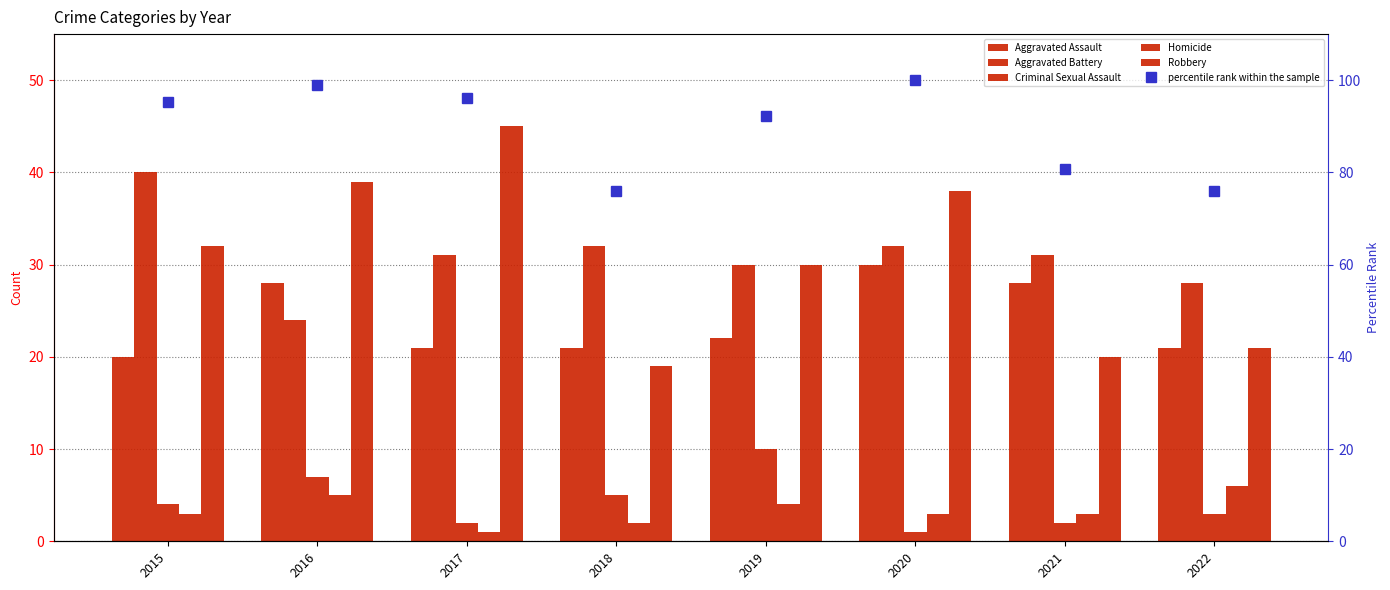

Are the bars horizontal?

No